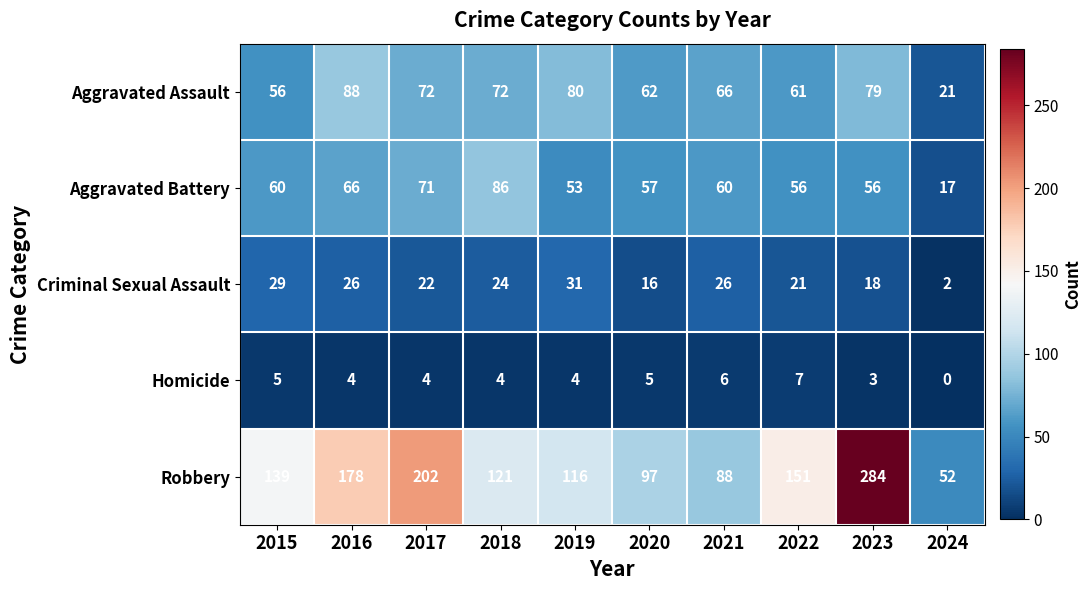

What is the sum of the Aggravated Battery values at 2018 and 2020?

143